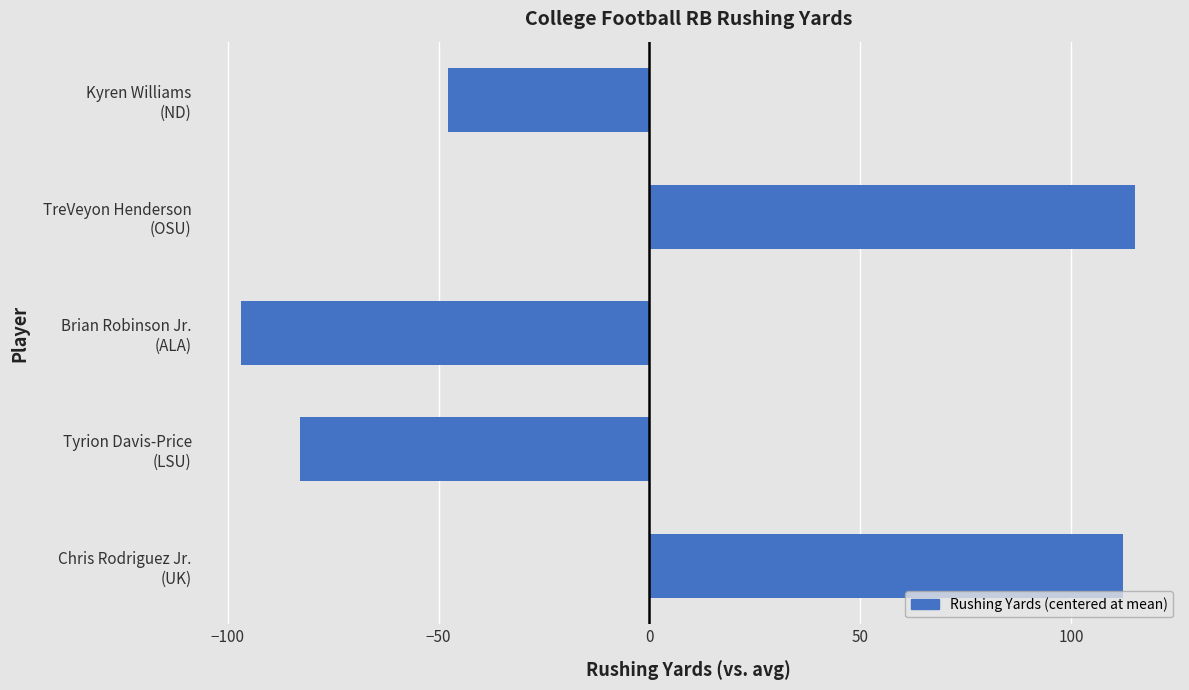

Rank the categories by value from lowest to highest.

Brian Robinson Jr.
(ALA), Tyrion Davis-Price
(LSU), Kyren Williams
(ND), Chris Rodriguez Jr.
(UK), TreVeyon Henderson
(OSU)